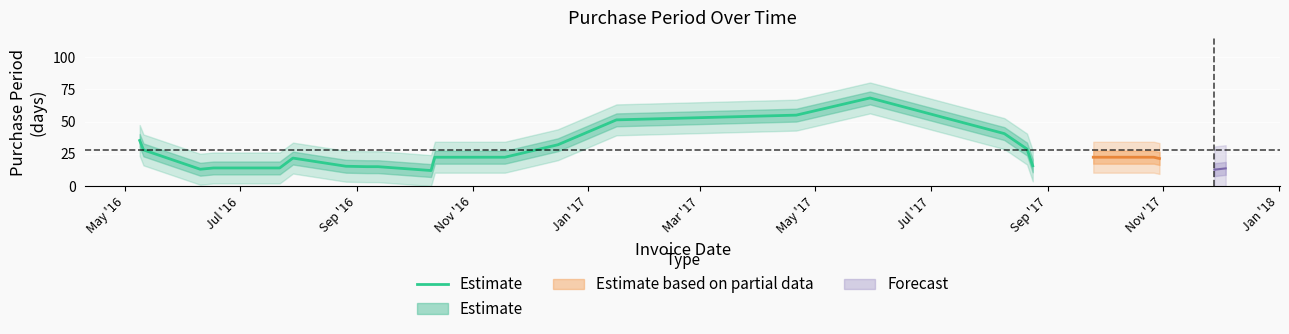

What is the sum of all values?

533.7